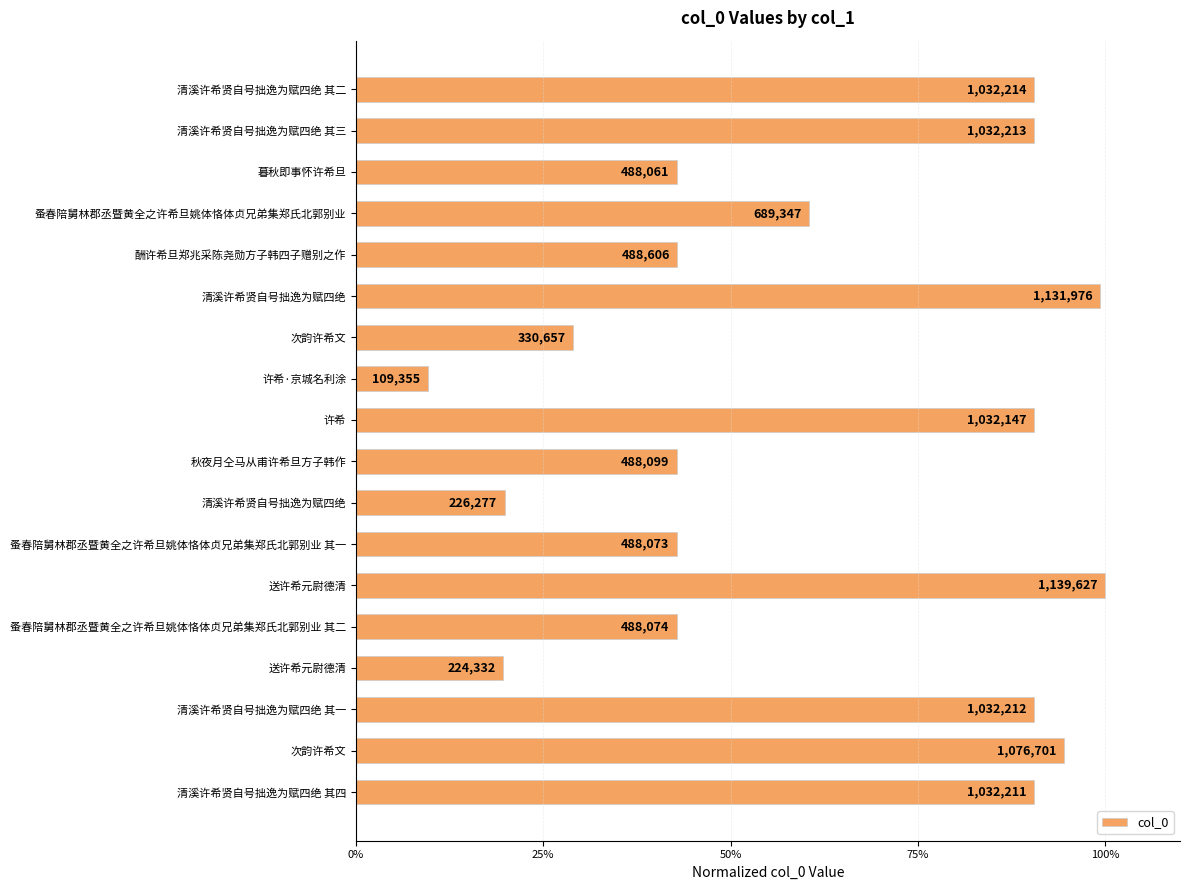

Does the chart contain any negative values?

No